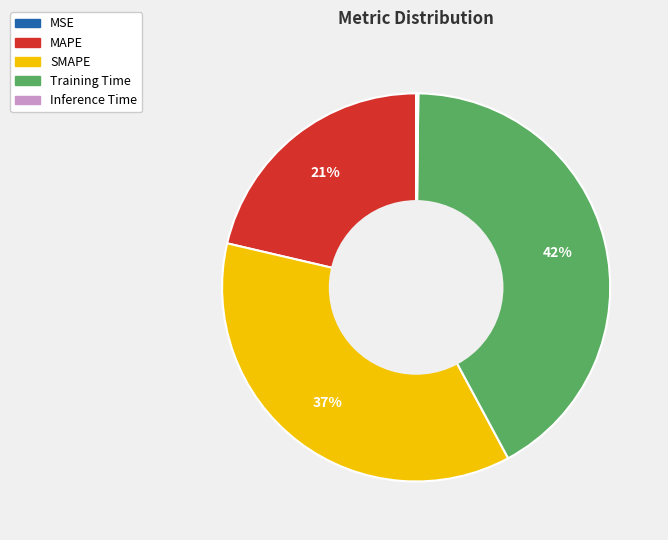

What percentage is the MAPE slice, to the nearest percent?

21%